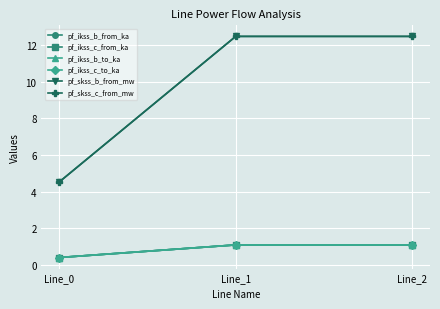

Does the chart have visible grid lines?

Yes